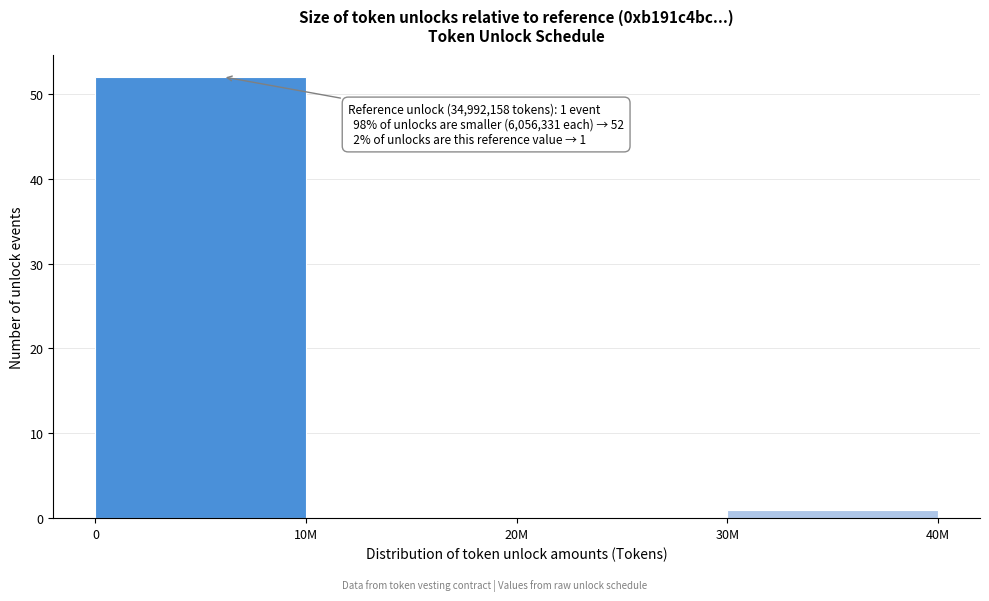

Reading right to left, what are all the values shown in this chart?

30M=1	20M=0	10M=0	0=52